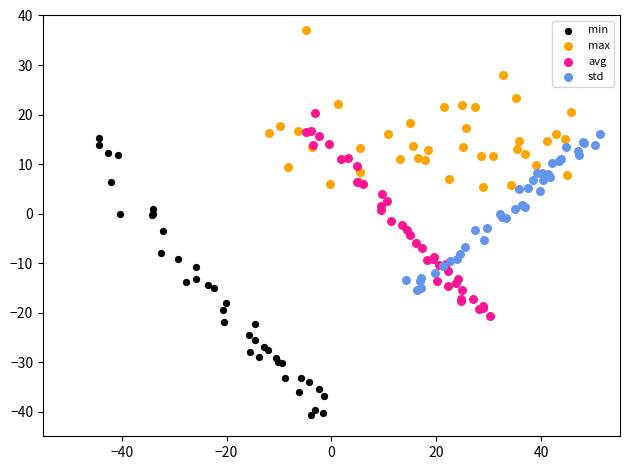

Which series has the largest Y range (max minus min)?

min